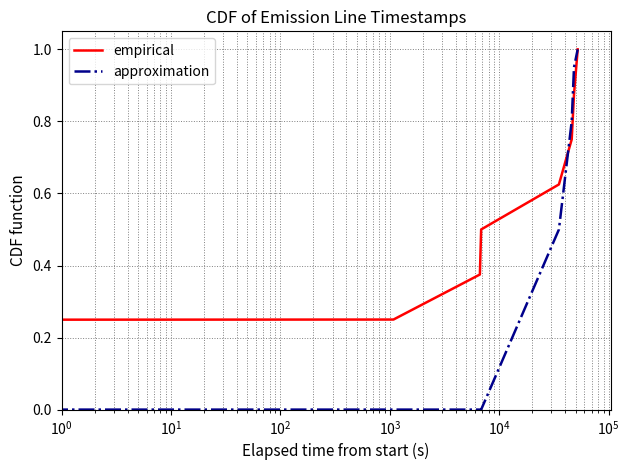

Which series has the largest range (max minus min)?

approximation